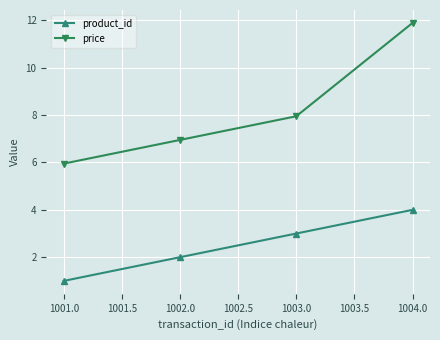

Count the number of categories in the chart.

4